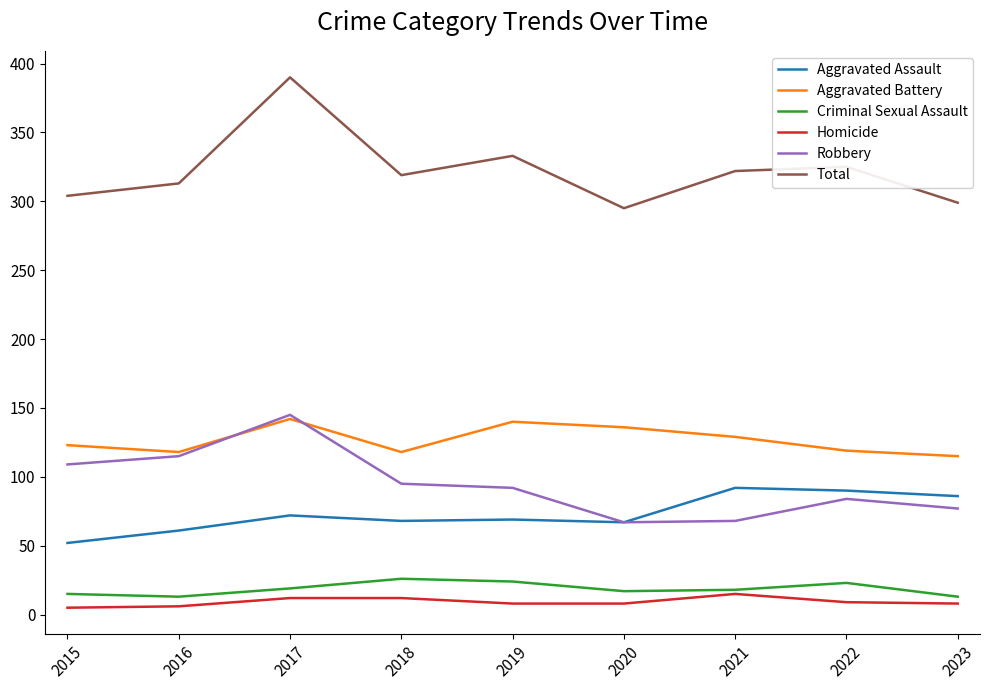

Rank the series at 2015 from lowest to highest value.

Homicide, Criminal Sexual Assault, Aggravated Assault, Robbery, Aggravated Battery, Total